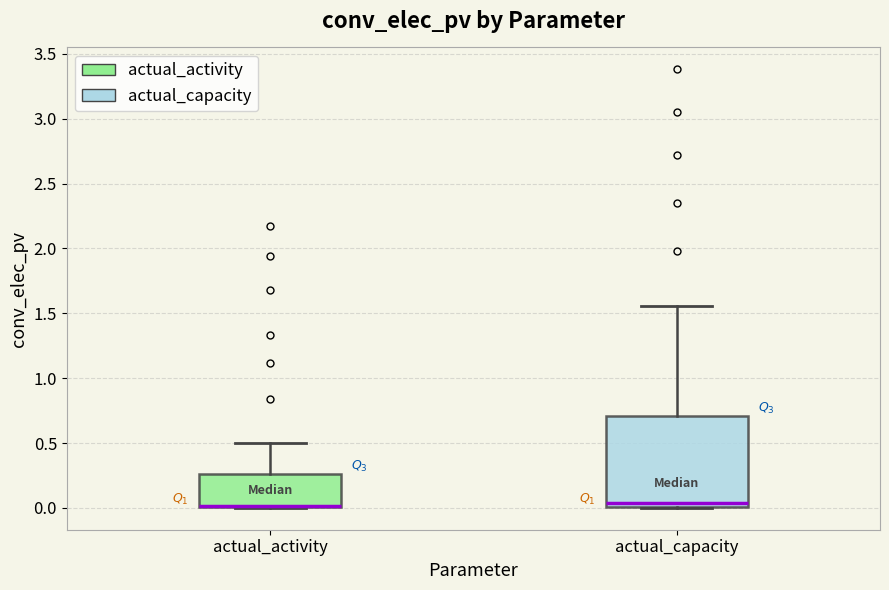

Reading left to right, read every box against the y-axis: the position of its median line, the range the box covers, and the ends of its whiskers. The values are not printed on the chart, so give them approximately, as read against the axis.

actual_activity: median 0.00 (drawn on the box's lower edge), box 0.00 to 0.25, whiskers 0.00 to 0.50
actual_capacity: median 0.05, box 0.00 to 0.70, whiskers 0.00 to 1.55